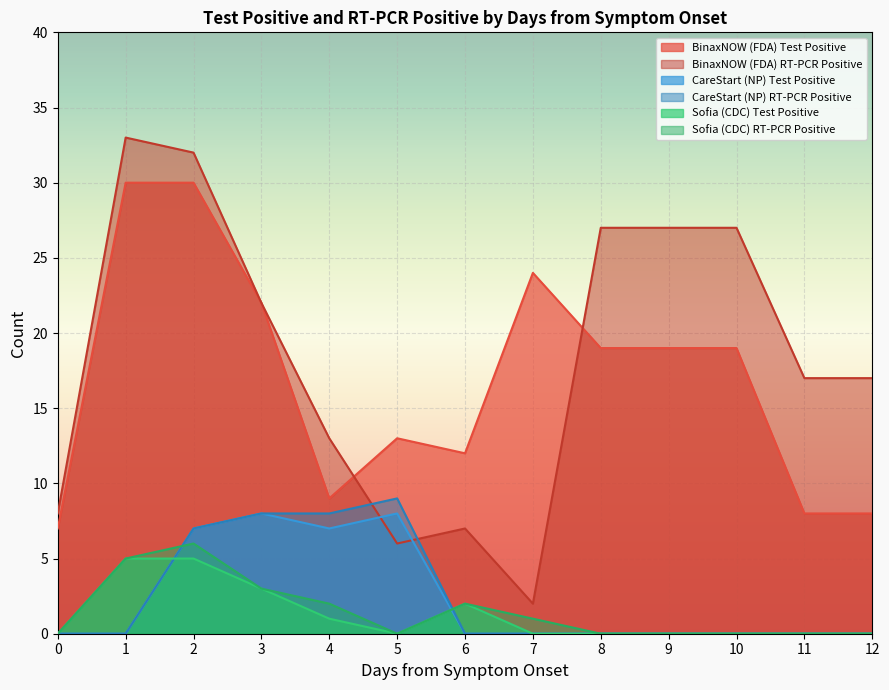

Which series has the largest total across all categories?

BinaxNOW (FDA) RT-PCR Positive